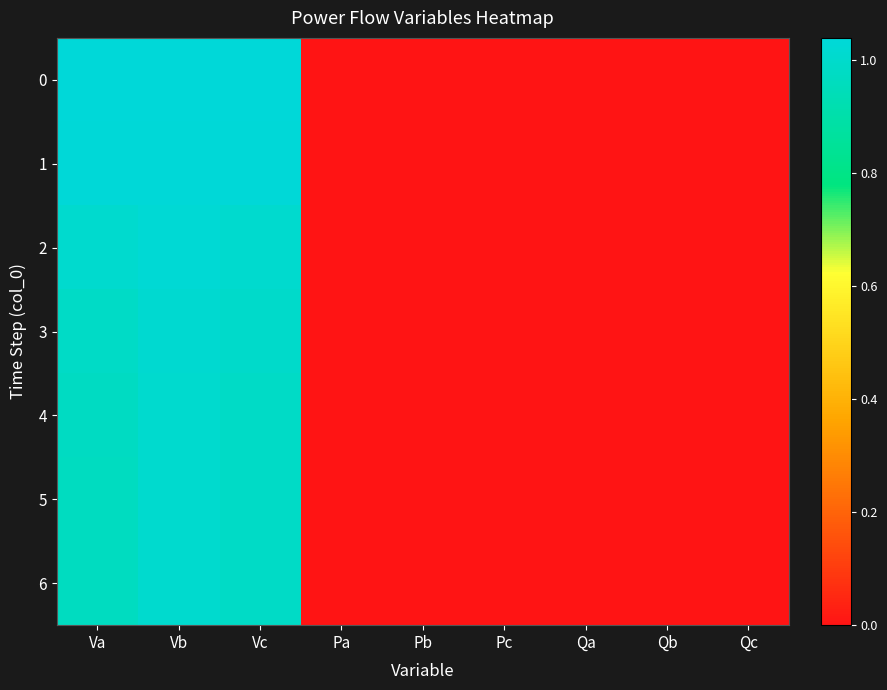

Which has a higher value, Qb or Pa?

Qb